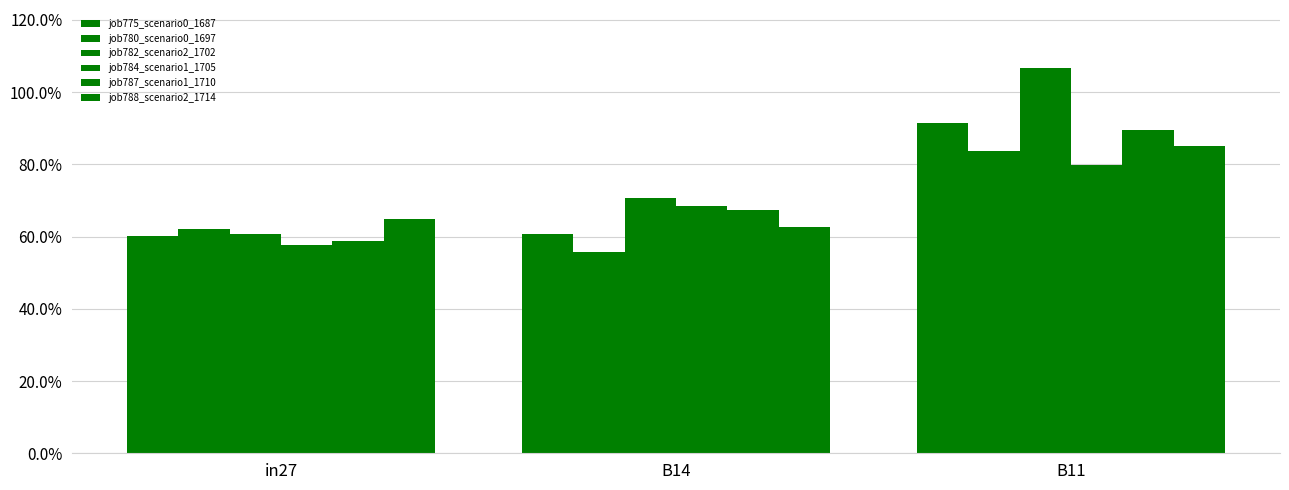

Does the chart contain stacked bars?

No